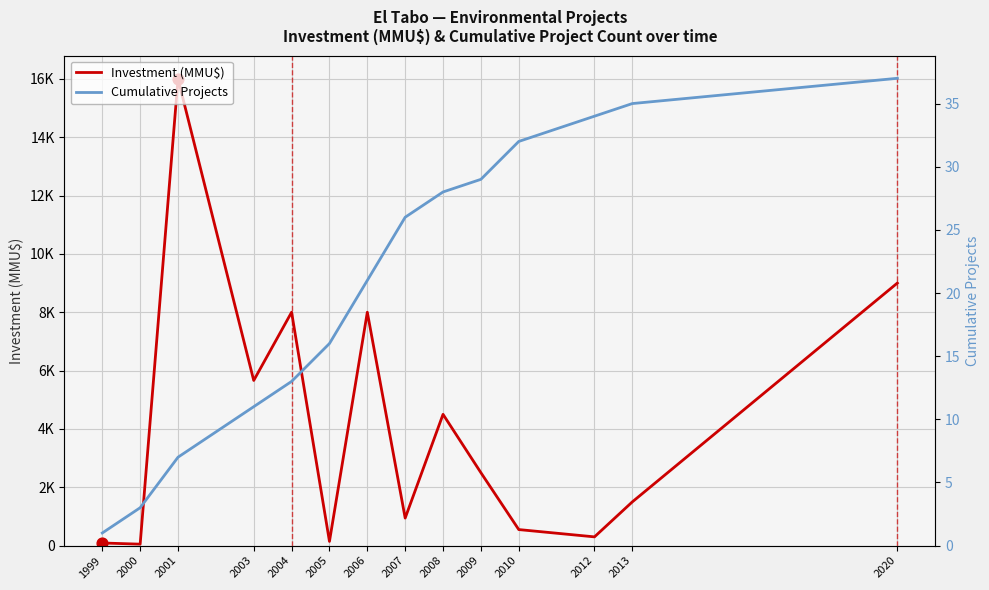

Which series has the largest total across all categories?

Investment (MMU$)